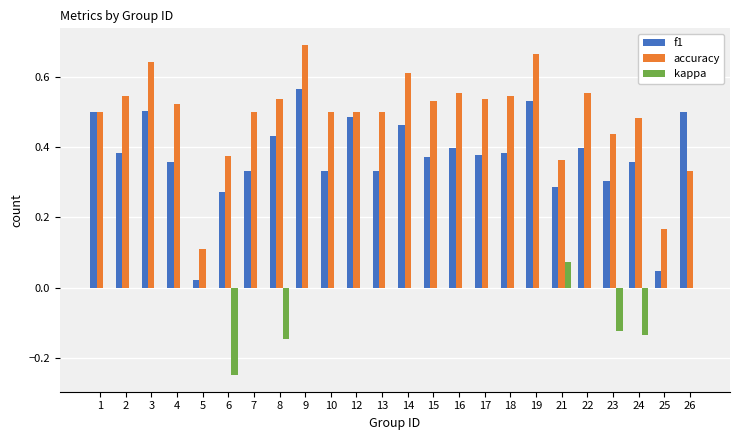

What are all the series names shown in the legend?

f1, accuracy, kappa